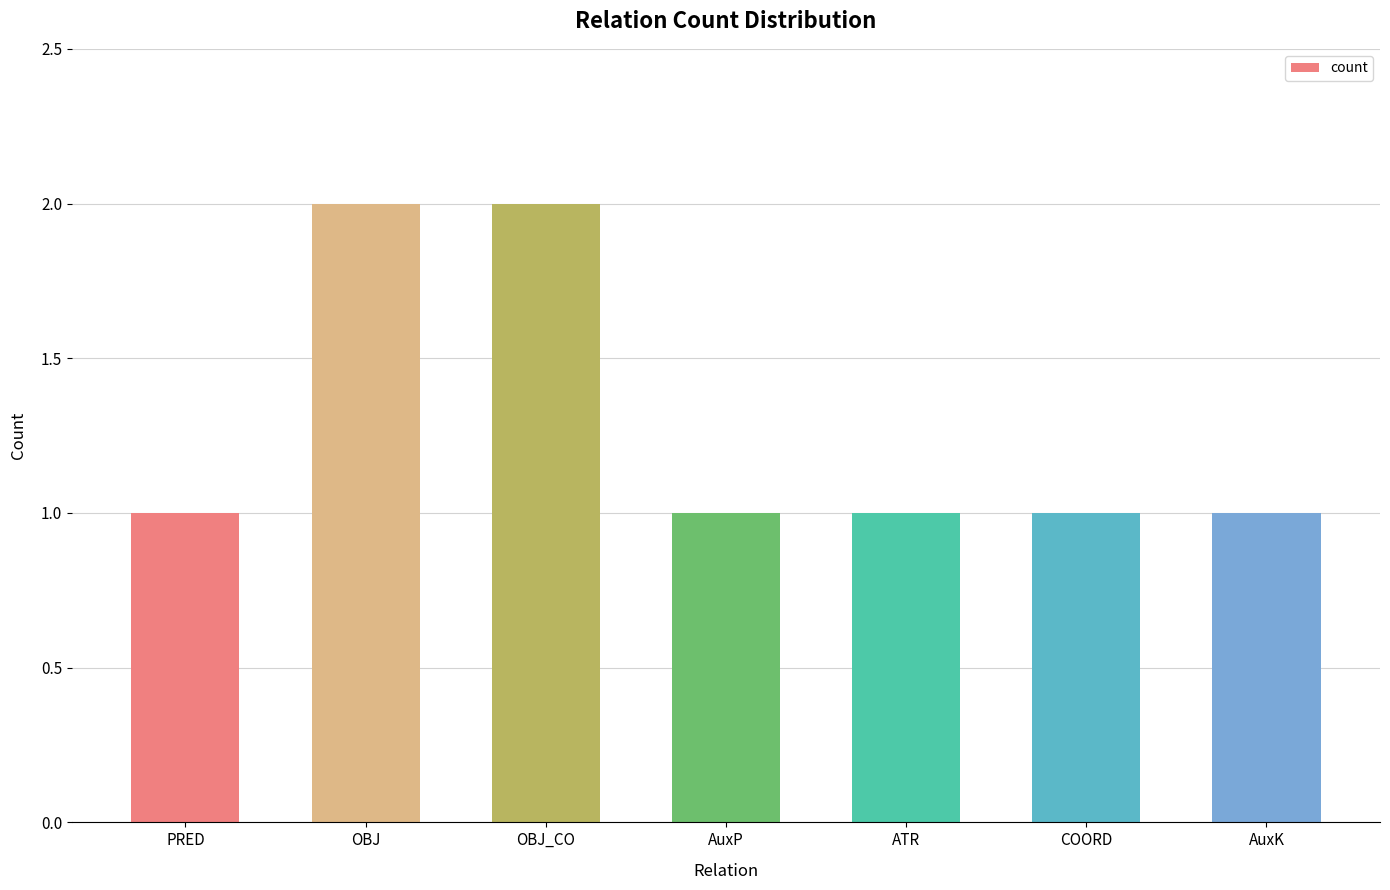

The value at COORD is 1. True or false?

True